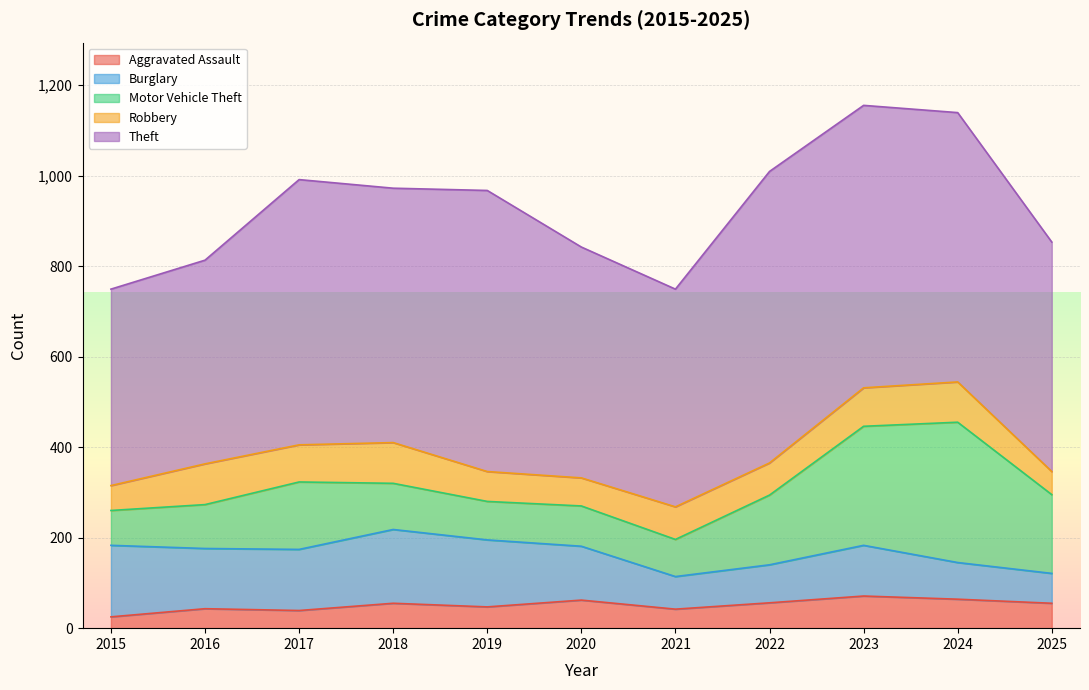

Where does the Burglary series first go above 119?

2015